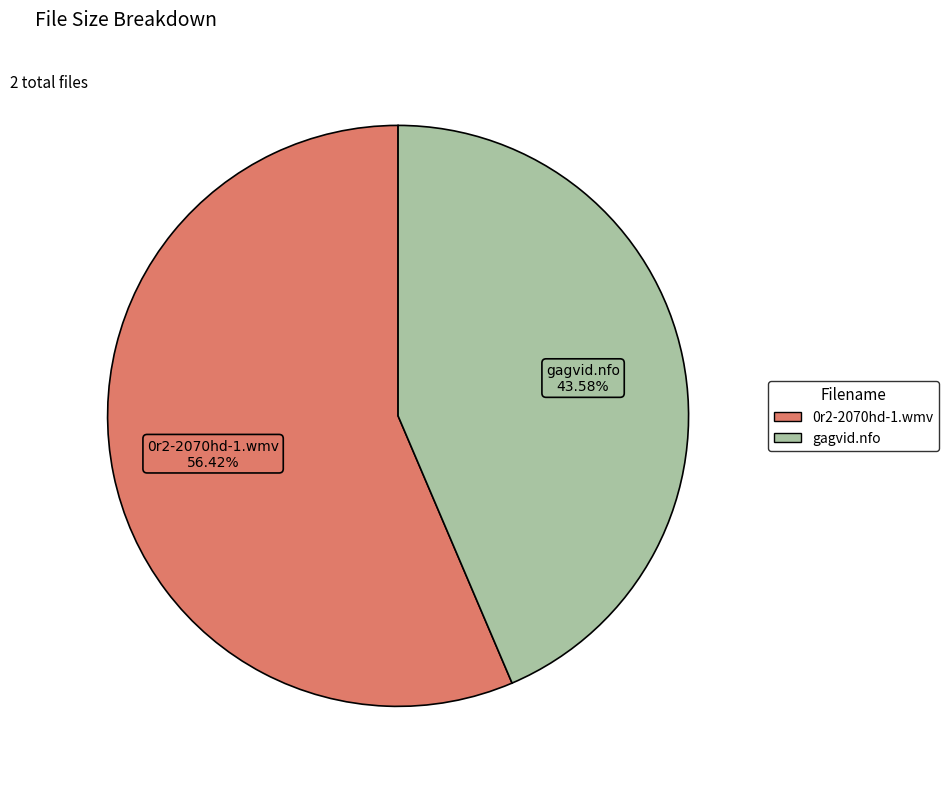

Is it true that 0r2-2070hd-1.wmv is 46% of the pie?

False